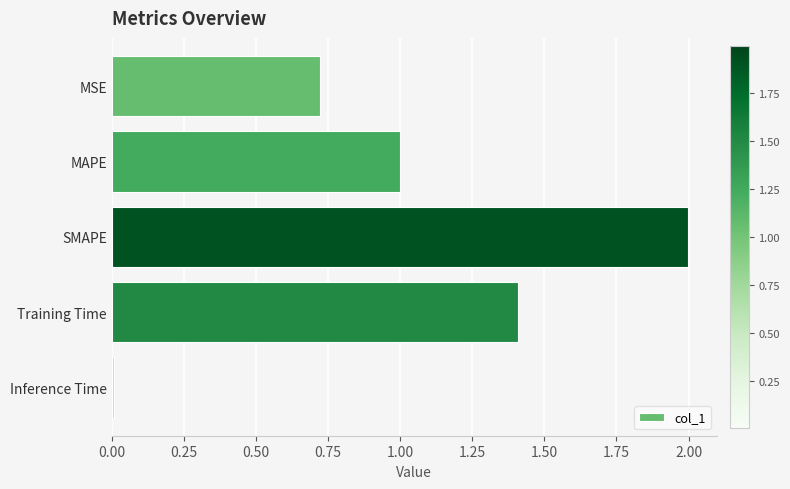

Rank the categories by value from highest to lowest.

SMAPE, Training Time, MAPE, MSE, Inference Time